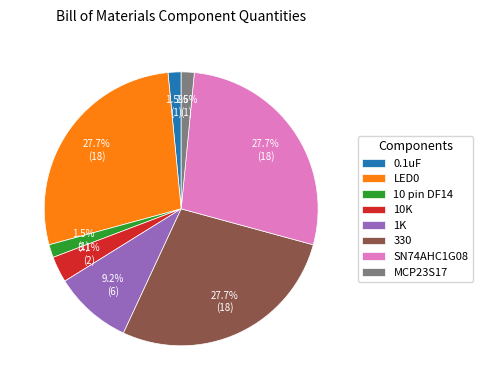

Do LED0 and 1K together represent more than half of the pie?

No